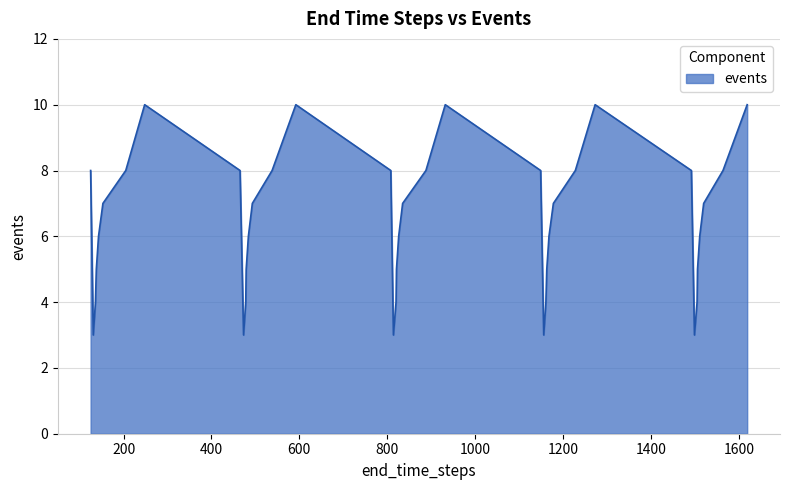

Does the chart have visible grid lines?

Yes